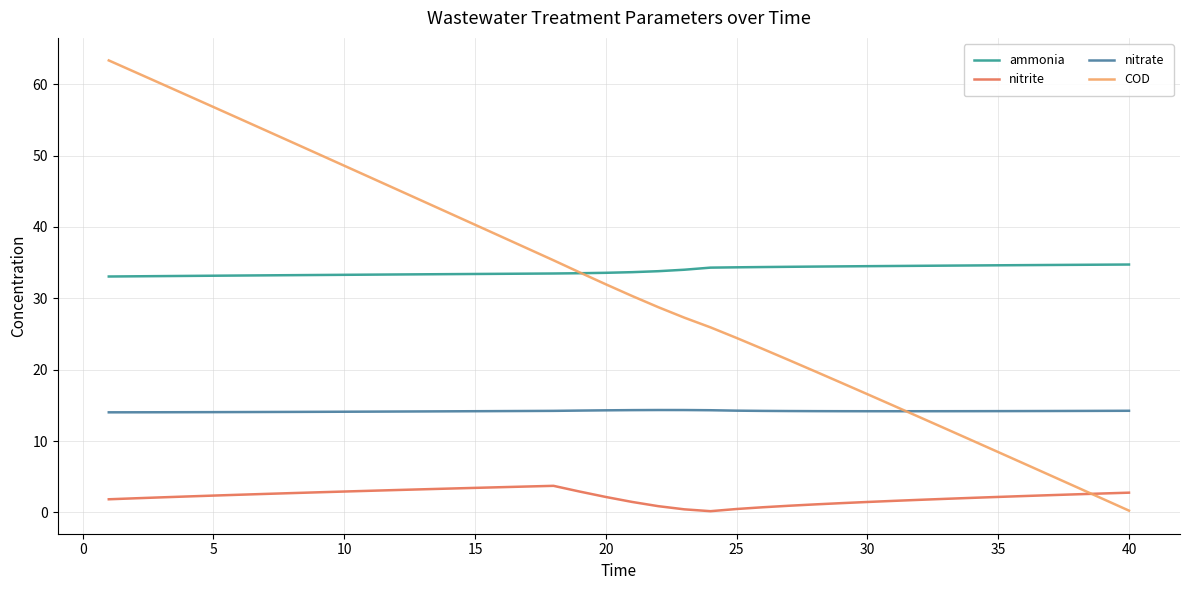

List the series in order of their peak value, highest first.

COD, ammonia, nitrate, nitrite